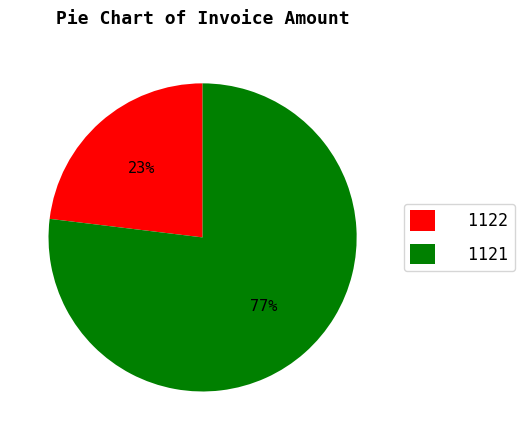

Count the number of slices in the pie.

2